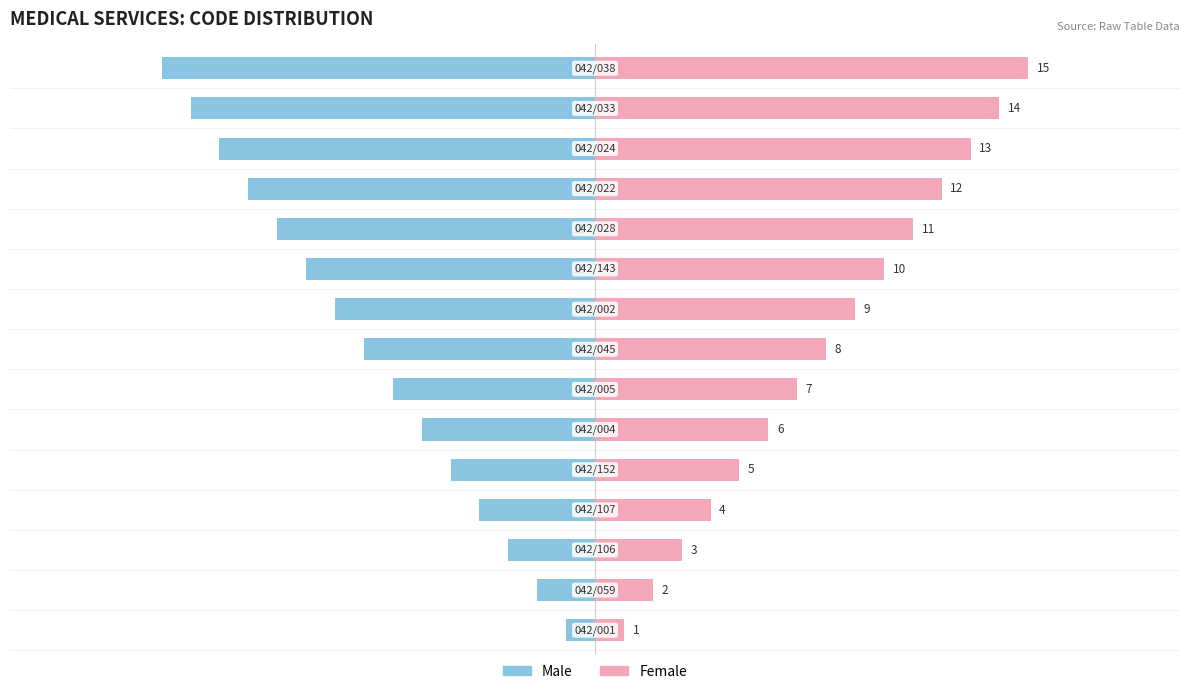

Reading left to right, list all the values displayed in this chart.

Male: 0=-1	1=-2	2=-3	3=-4	4=-5	5=-6	6=-7	7=-8	8=-9	9=-10	10=-11	11=-12	12=-13	13=-14	14=-15
Female: 0=1	1=2	2=3	3=4	4=5	5=6	6=7	7=8	8=9	9=10	10=11	11=12	12=13	13=14	14=15